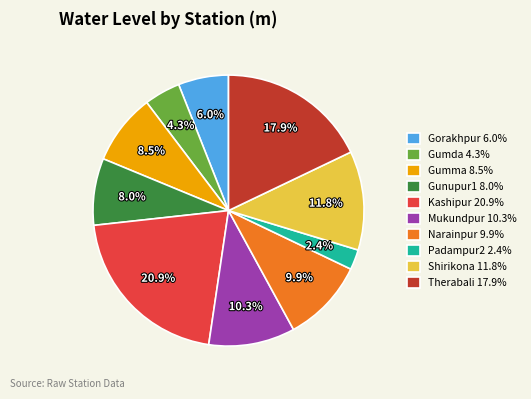

To the nearest percent, what percentage of the pie is Kashipur?

21%